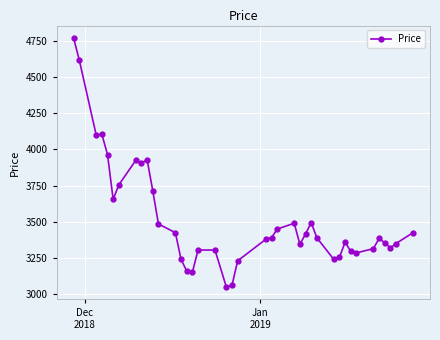

Is this an area chart (filled region under the line)?

No